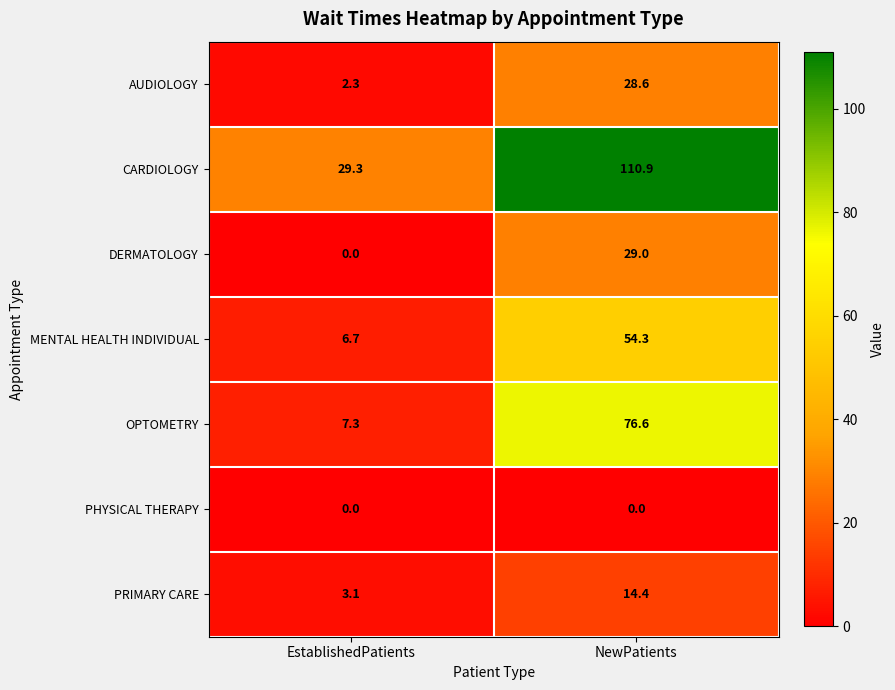

Which series has the largest total across all categories?

CARDIOLOGY